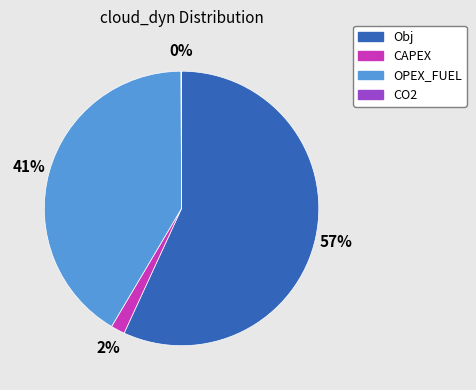

To the nearest percent, what is the average slice percentage?

25%